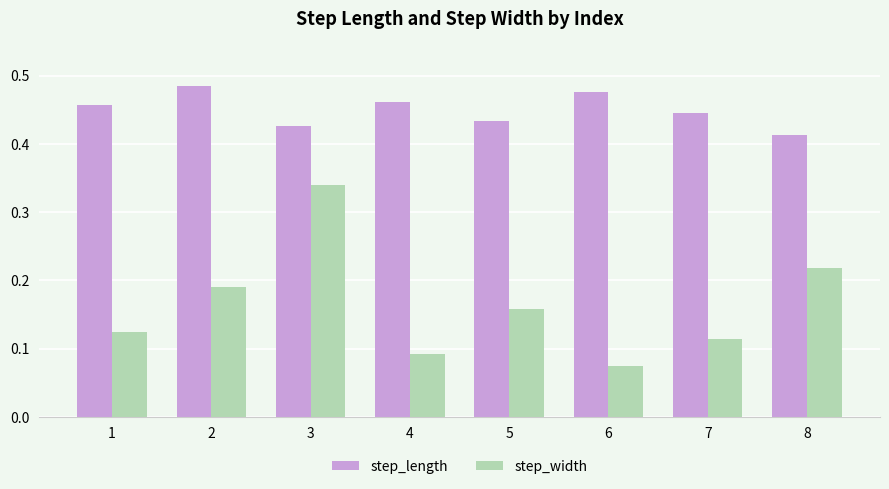

What are all the series names shown in the legend?

step_length, step_width